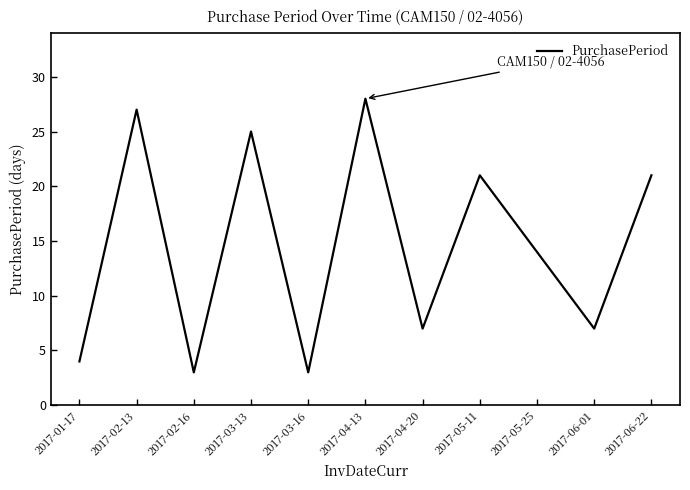

At which category does the data reach its first local peak?

2017-02-13